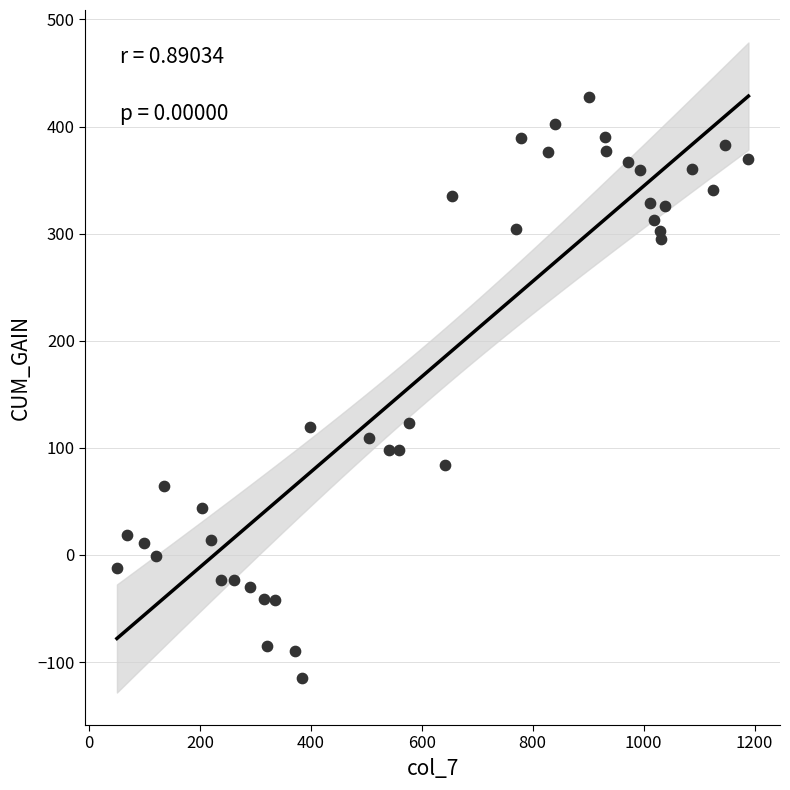

What is the range of X values (max minus min)?

1139.0